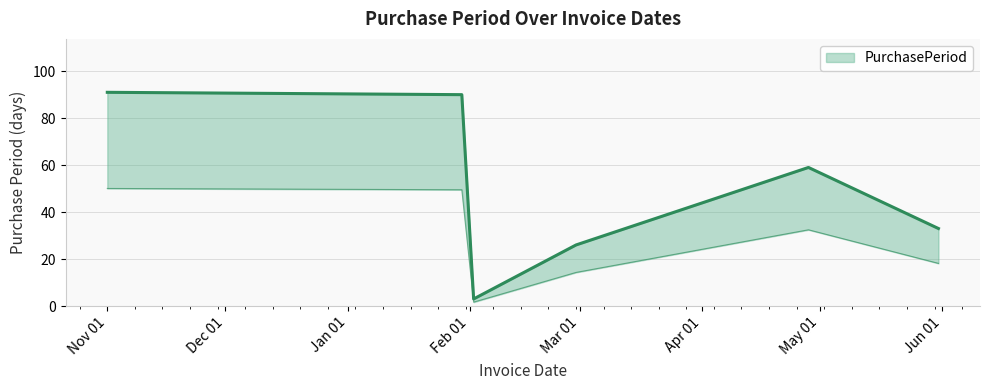

What position from the right is 2017-04-28?

2